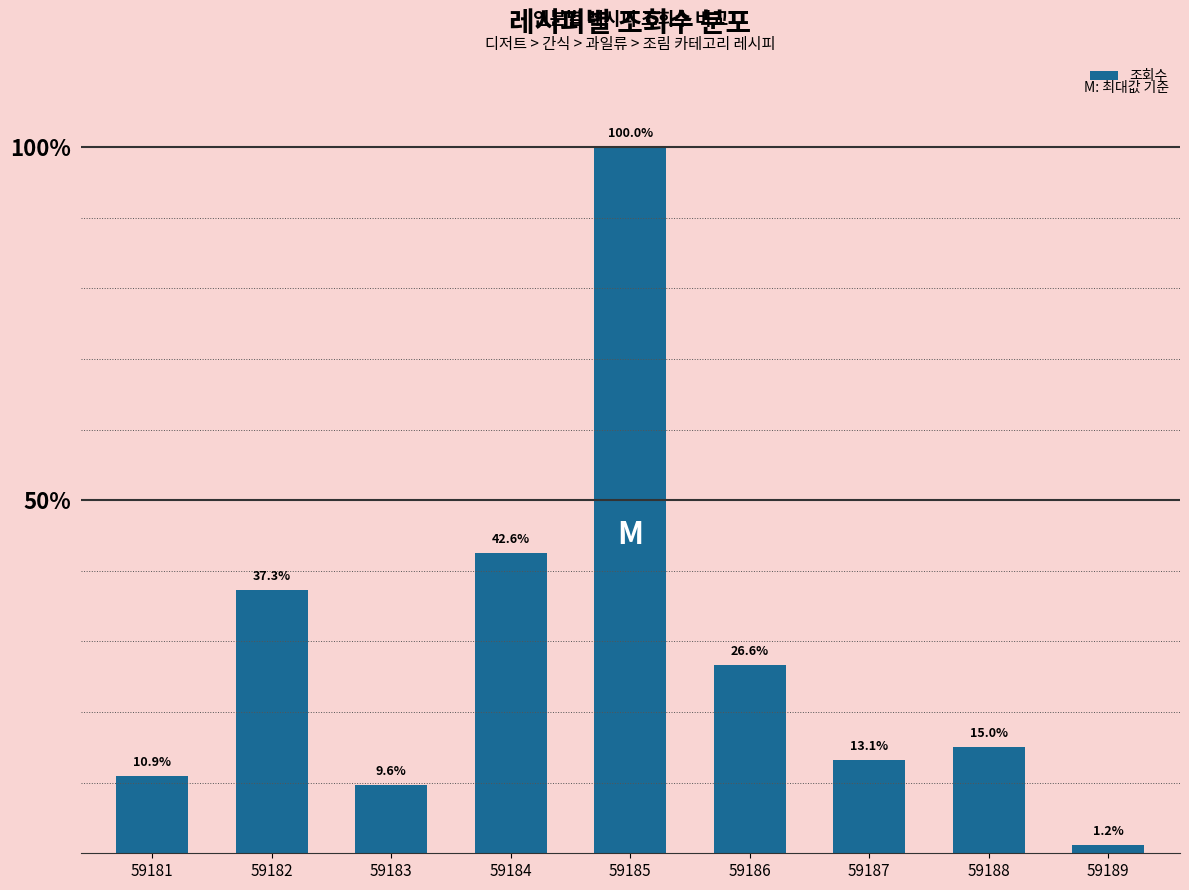

At which category does the chart reach its peak across all series?

59185